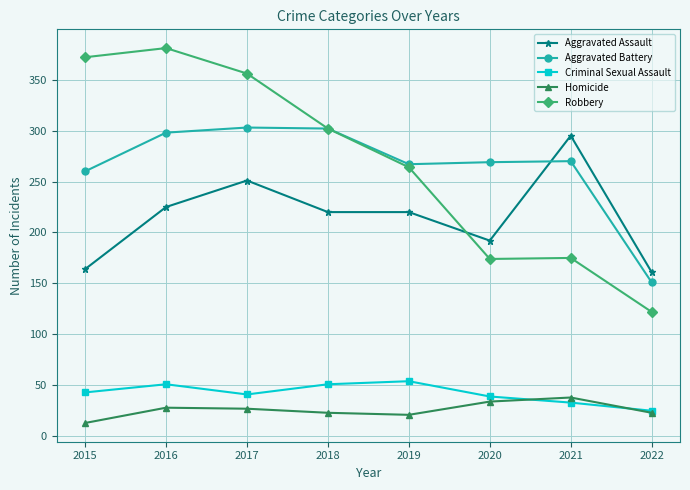

What is the approximate value of Criminal Sexual Assault at 2016, to the nearest 5?

50